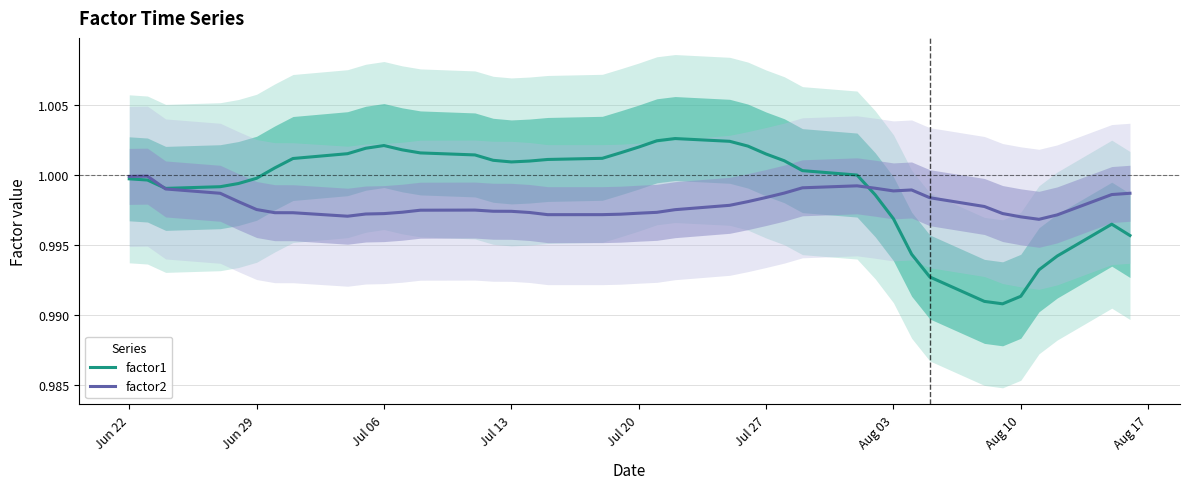

What is the average value of the factor2 series?

1.0